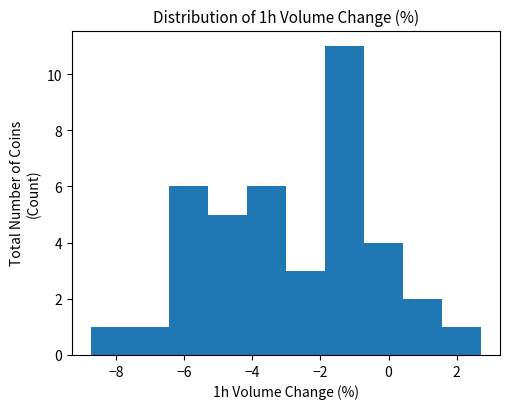

How tall is the bar that spans -0.8 to 0.4 on the x-axis? Neither the bar edges nor the heights are printed on the chart, so give them approximately, as read against the axes.

4